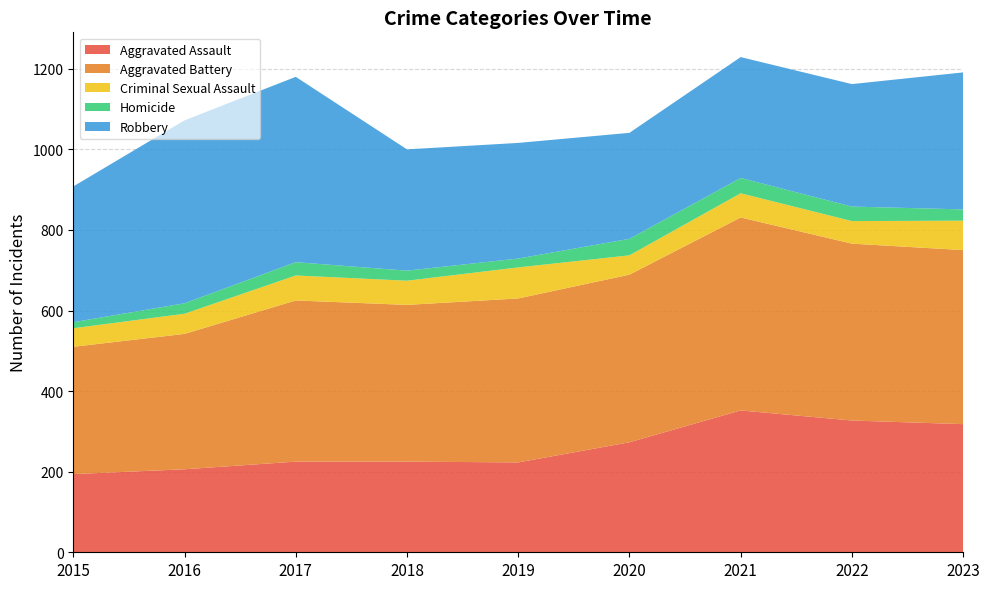

Reading left to right, list all the values displayed in this chart.

Aggravated Assault: 2015=194	2016=206	2017=225	2018=225	2019=223	2020=273	2021=352	2022=327	2023=318
Aggravated Battery: 2015=316	2016=336	2017=400	2018=389	2019=407	2020=416	2021=479	2022=439	2023=432
Criminal Sexual Assault: 2015=46	2016=50	2017=62	2018=60	2019=77	2020=48	2021=60	2022=56	2023=73
Homicide: 2015=15	2016=26	2017=33	2018=25	2019=22	2020=41	2021=38	2022=36	2023=28
Robbery: 2015=337	2016=454	2017=460	2018=301	2019=287	2020=263	2021=300	2022=304	2023=340